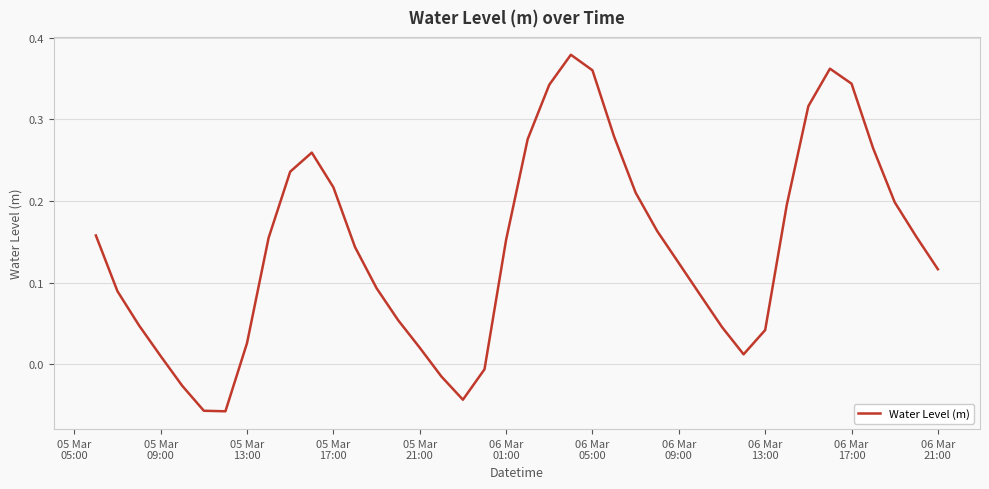

At which label does the data first exceed 0?

05 Mar
05:00